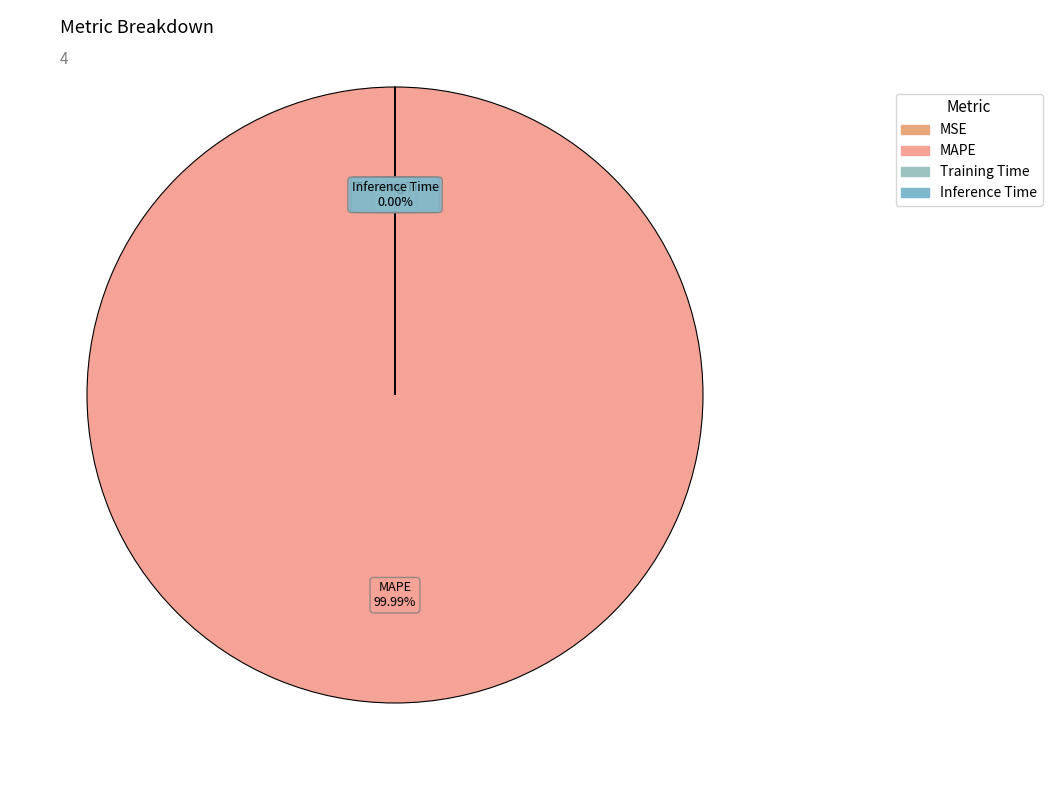

Is there a majority slice in this chart?

Yes